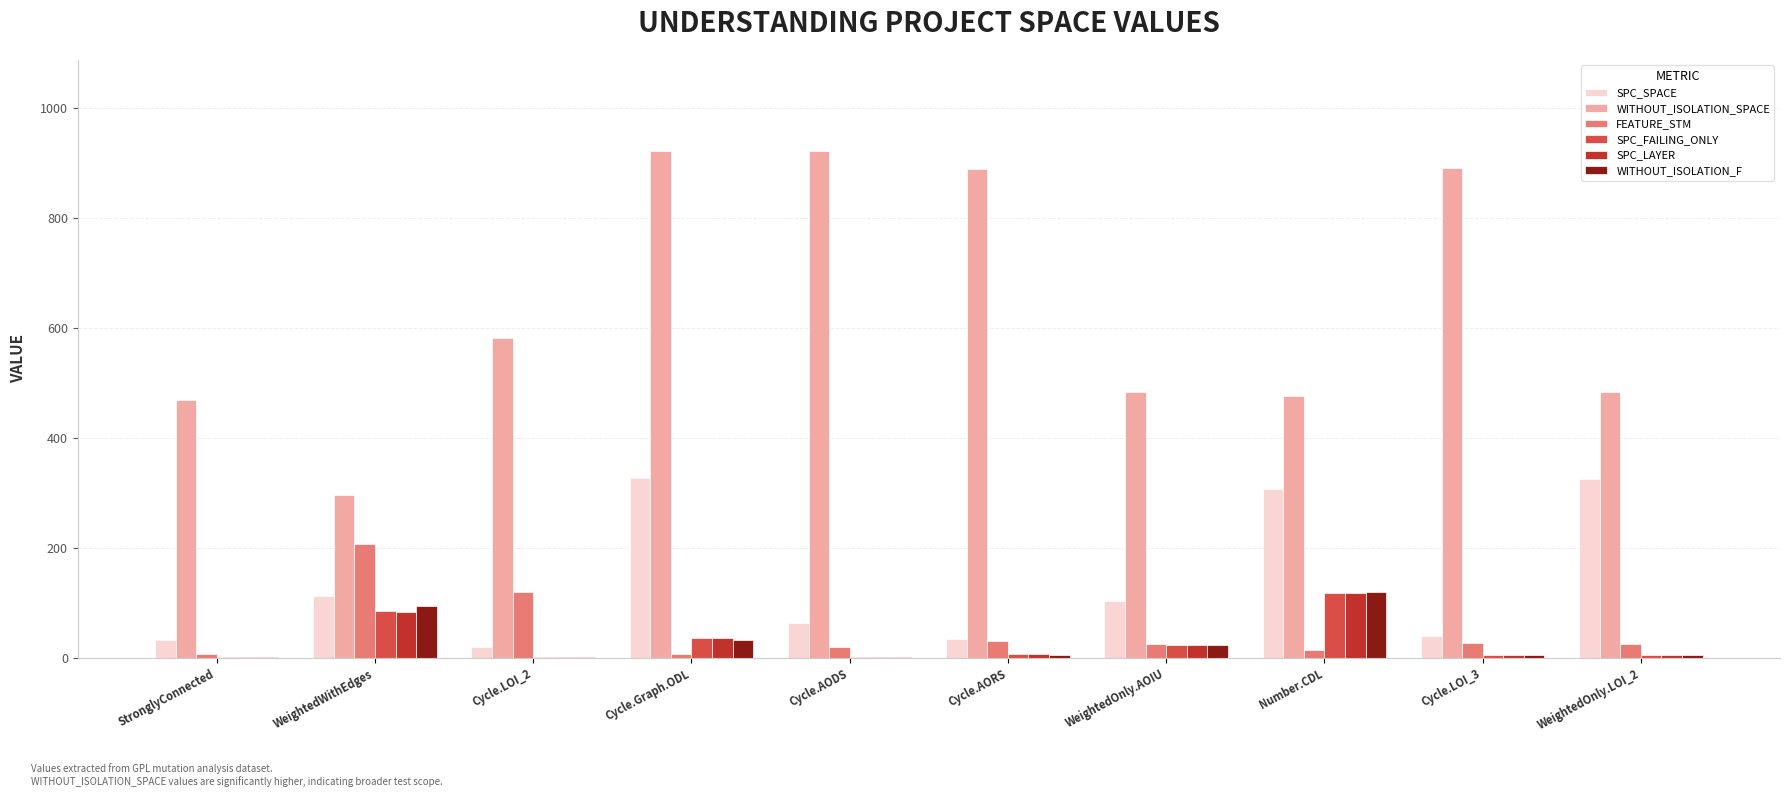

Is it true that WITHOUT_ISOLATION_SPACE equals 888 at Cycle.AORS?

True